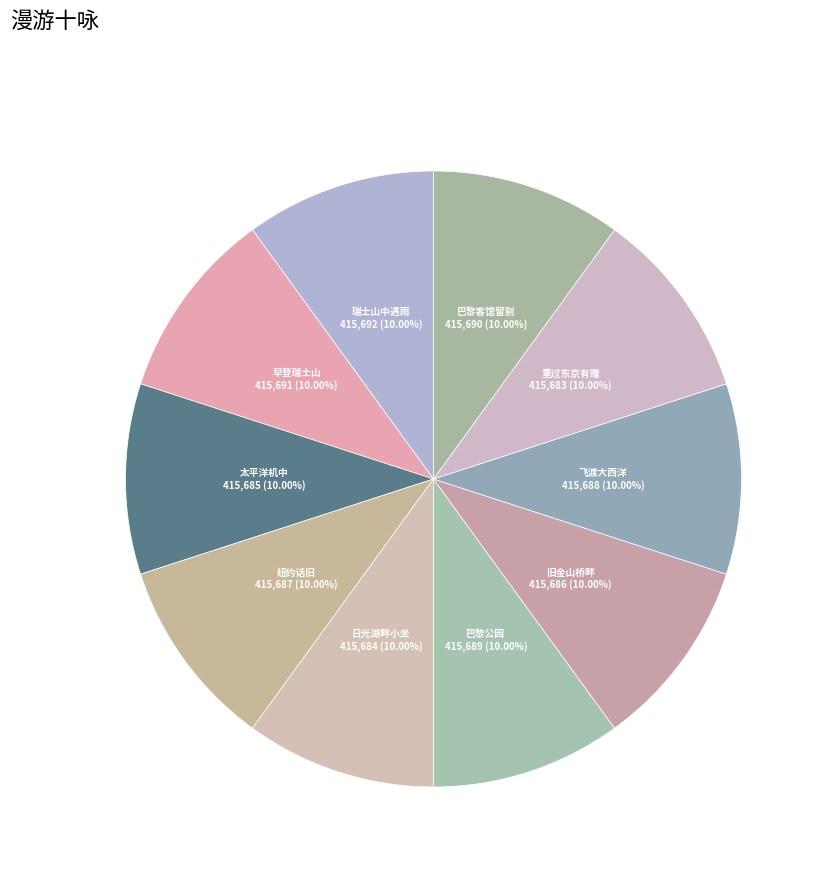

How many segments does this pie chart have?

10